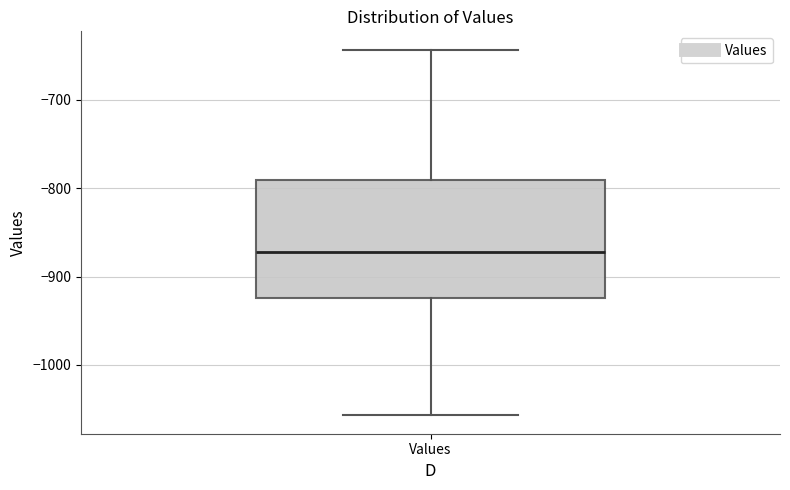

Where is the upper edge of the box for Values on the y-axis? The values are not printed on the chart, so give them approximately, as read against the axis.

-790